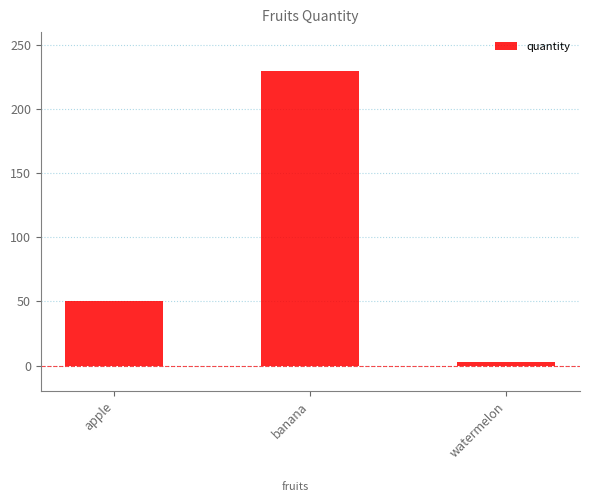

The chart shows a value of 230 at banana. True or false?

True